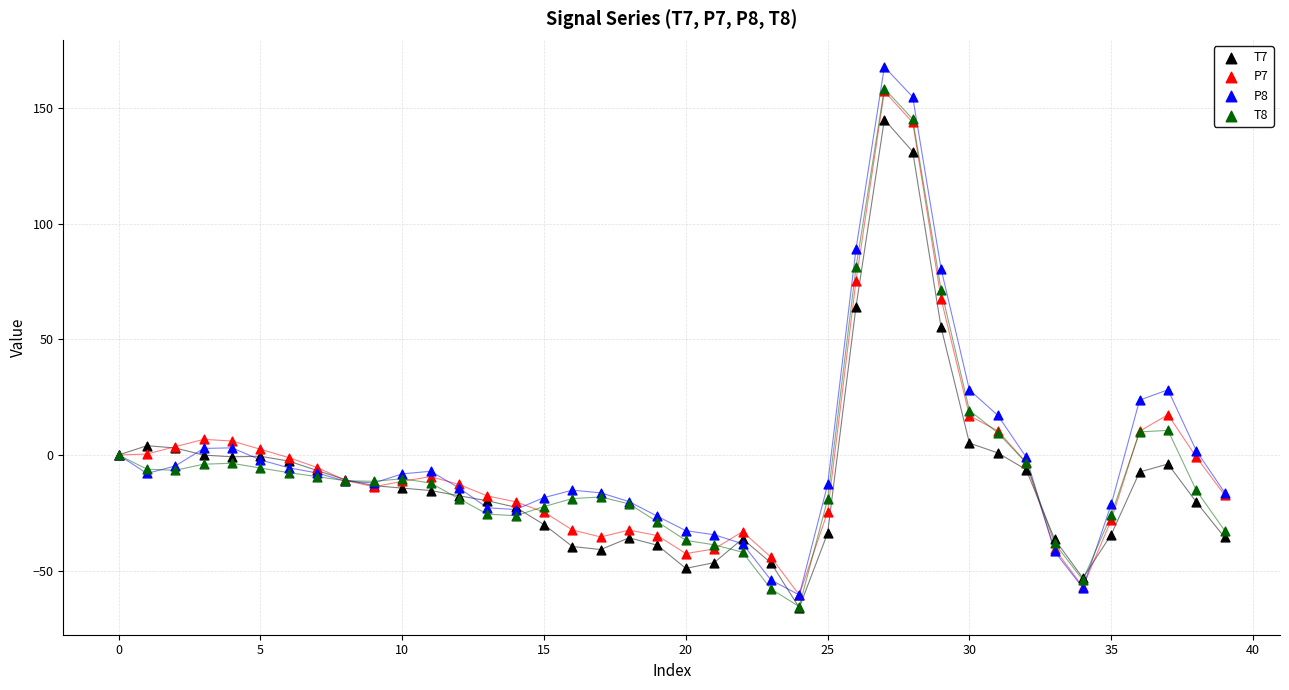

Across all series, what Y value is closest to 50?

55.2